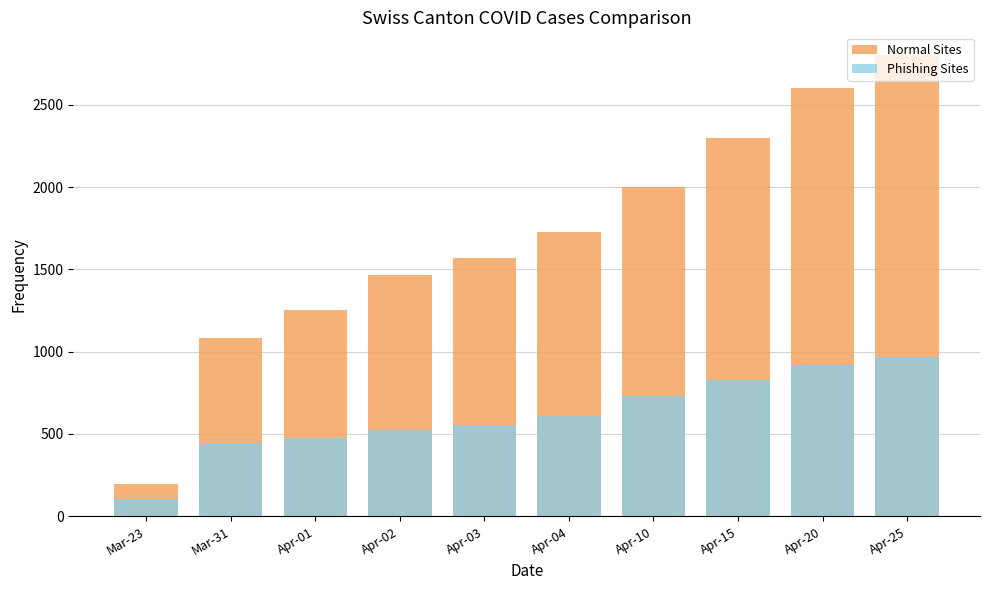

True or false: Normal Sites has a value of 2300 at Apr-15.

True